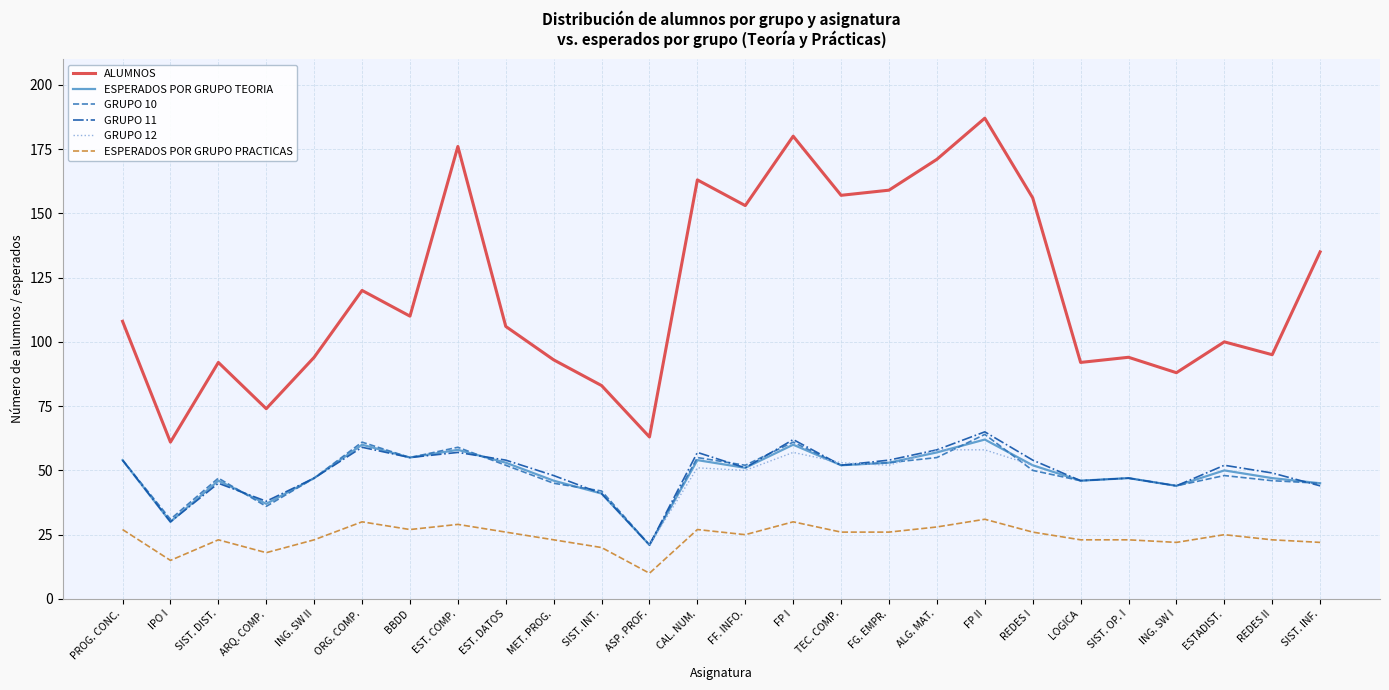

How many values in the GRUPO 11 series are below 52?

13